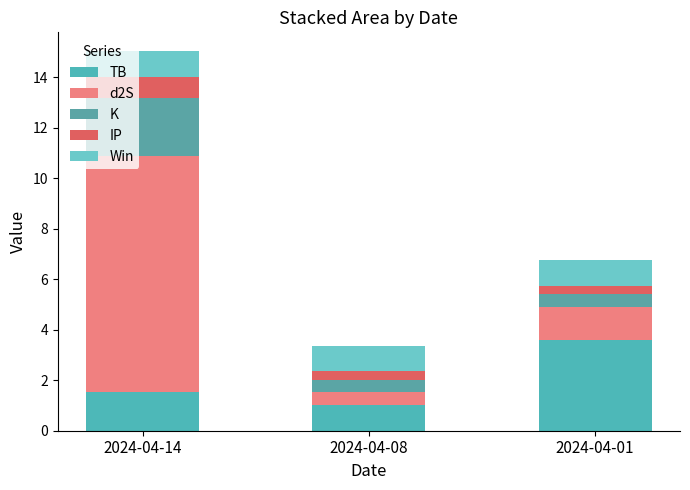

Are the bars horizontal?

No